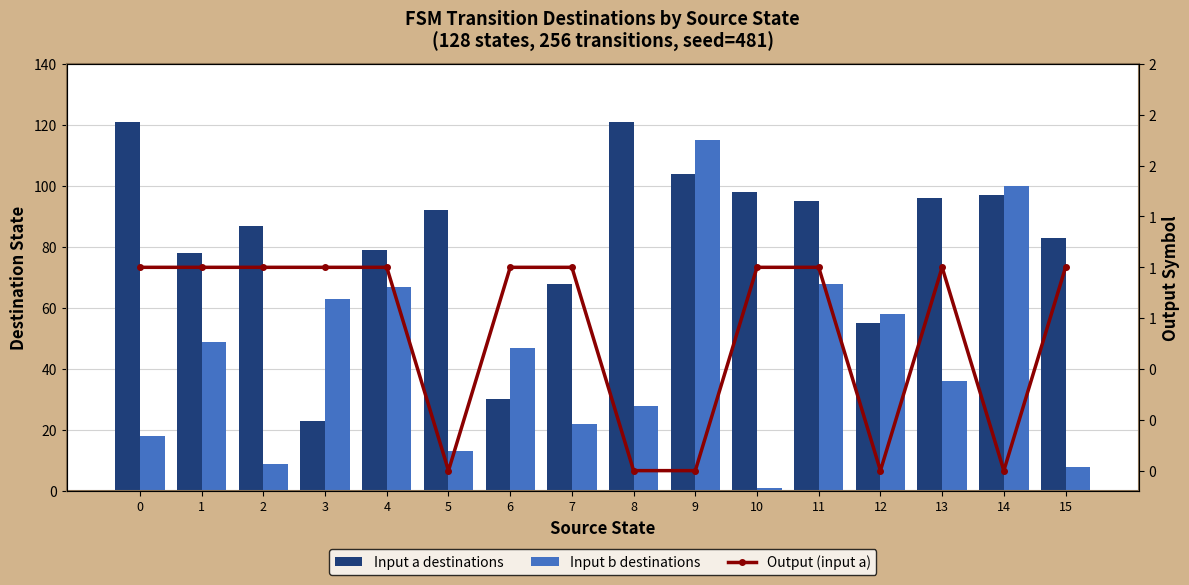

How many positive values does the Output (input a) series have?

11